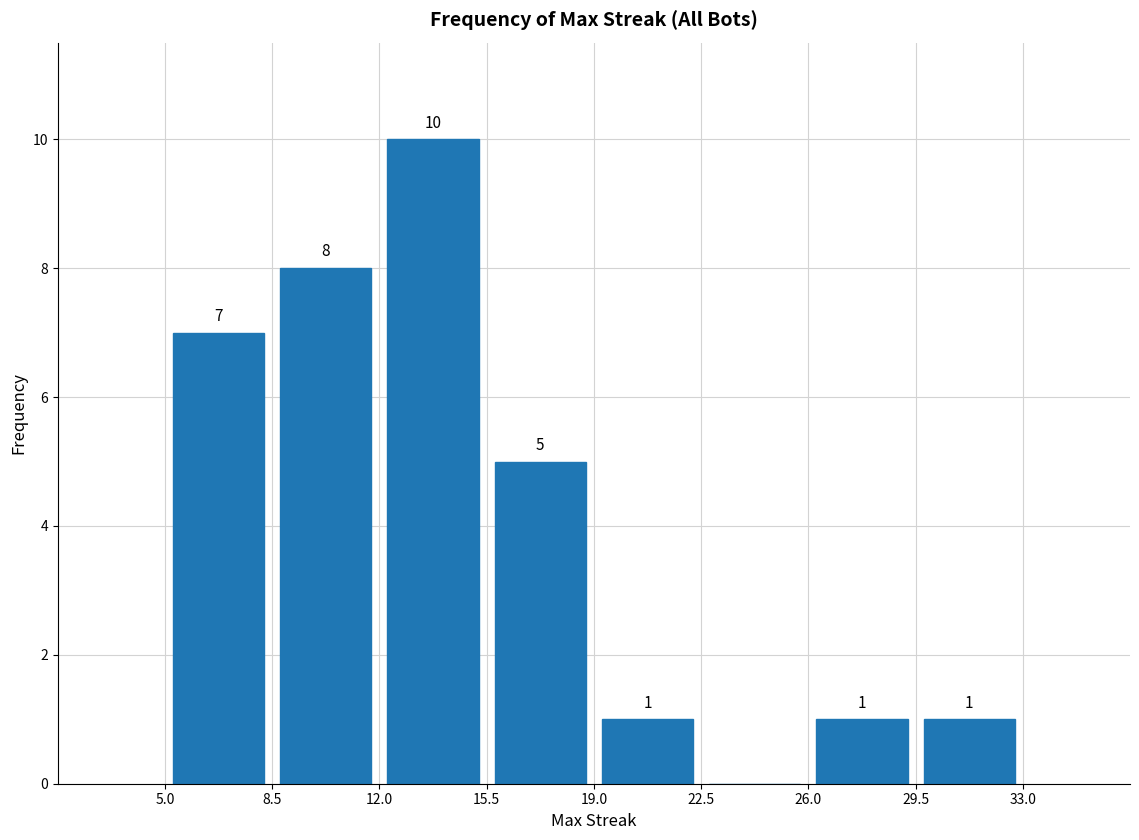

Over which range of the x-axis is the bar tallest?

12.0 to 15.5